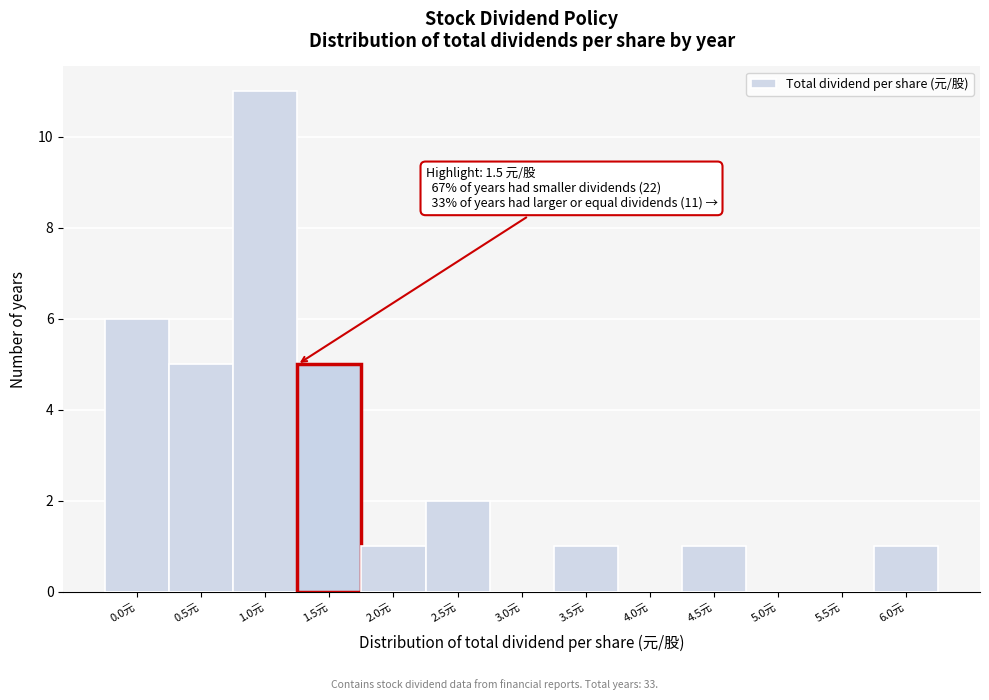

Reading left to right, transcribe all the data shown in this chart.

0.0元=6	0.5元=5	1.0元=11	1.5元=5	2.0元=1	2.5元=2	3.0元=0	3.5元=1	4.0元=0	4.5元=1	5.0元=0	5.5元=0	6.0元=1